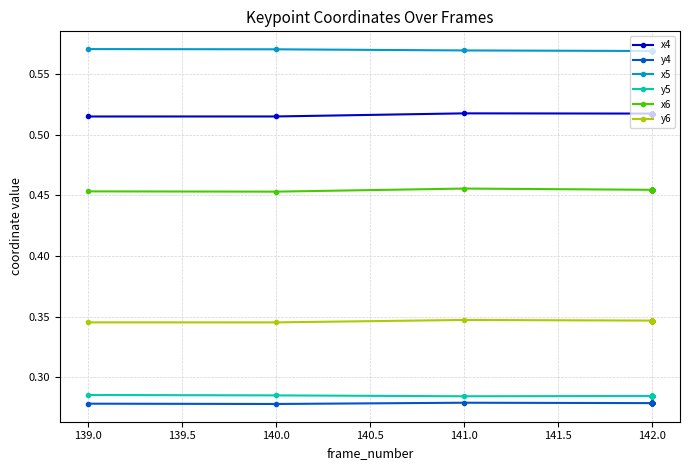

Count the number of categories in the chart.

30